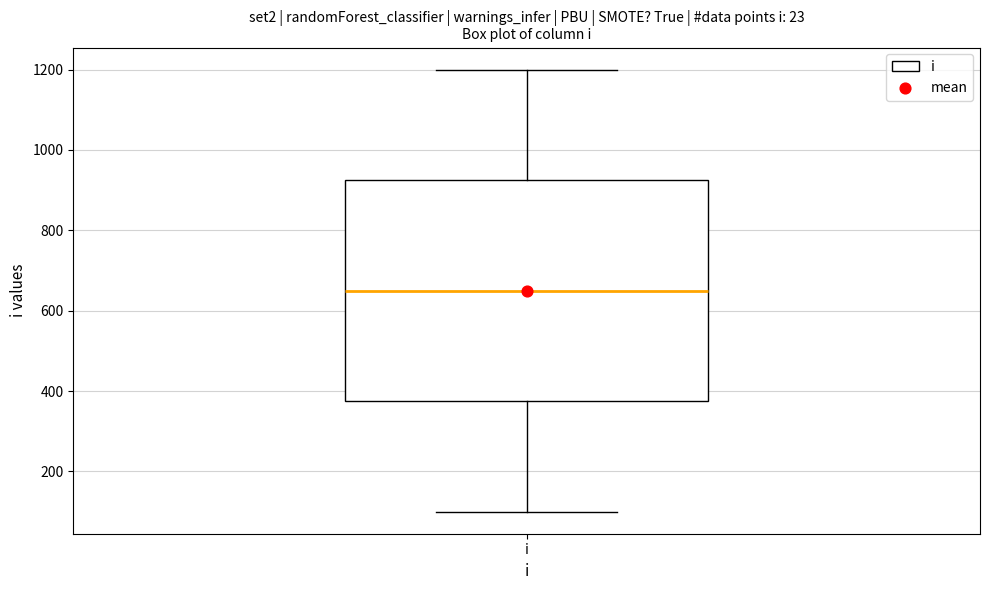

Where does the upper whisker of the box for i end on the y-axis? The values are not printed on the chart, so give them approximately, as read against the axis.

1200